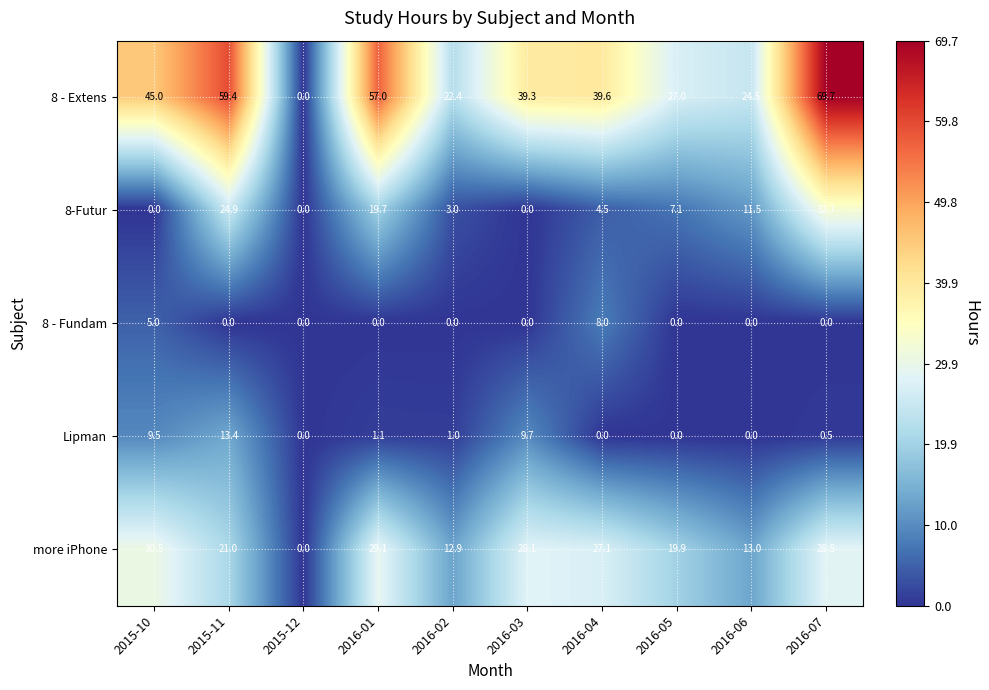

At how many categories does at least one series exceed 54?

3